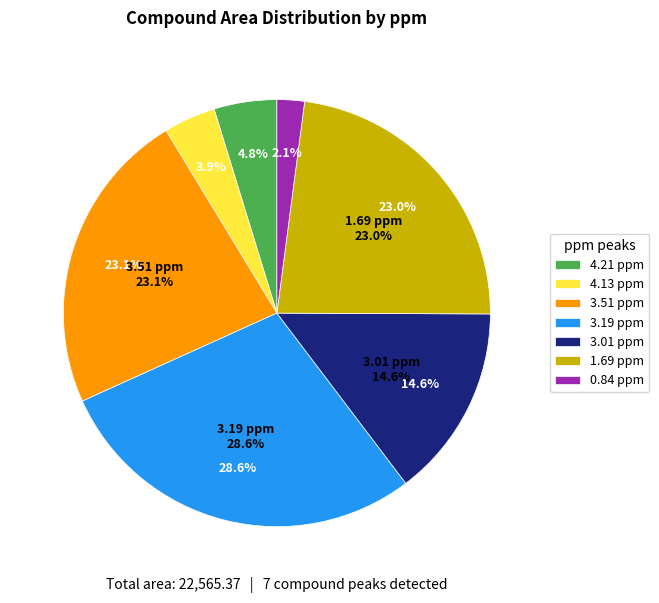

To the nearest percent, what portion does 3.01 ppm represent?

15%